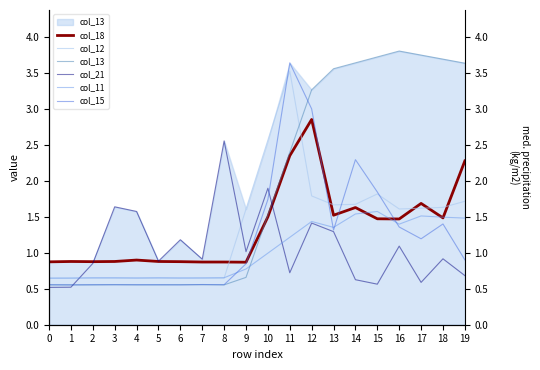

True or false: col_11 and col_12 intersect in this chart.

True